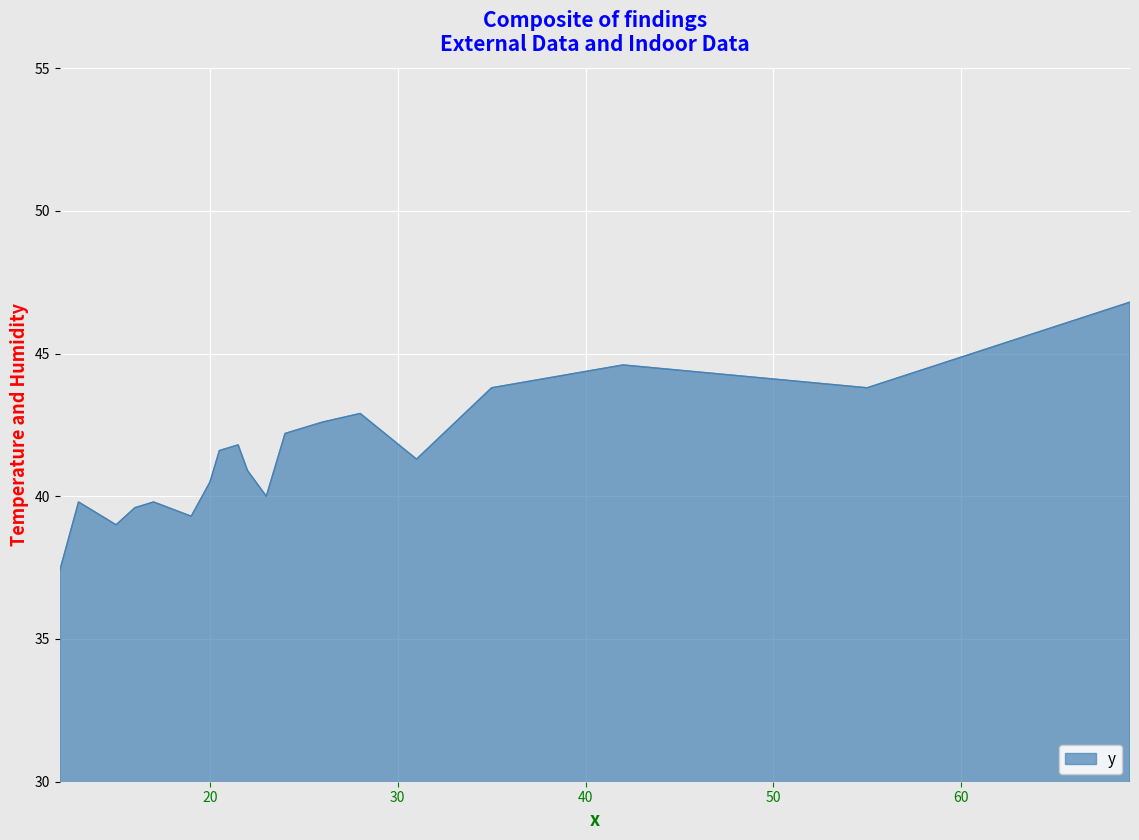

What is the smallest value displayed?

37.4